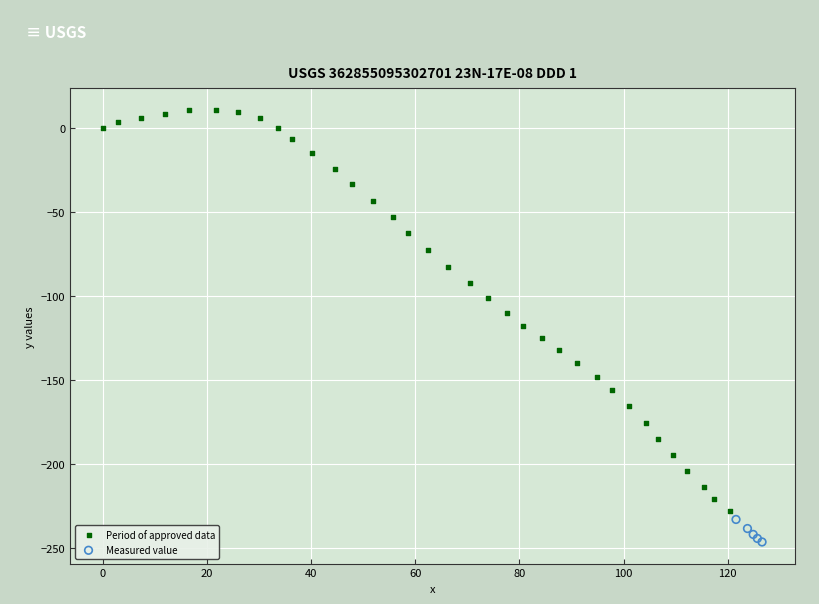

Which series reaches the maximum Y coordinate?

Period of approved data